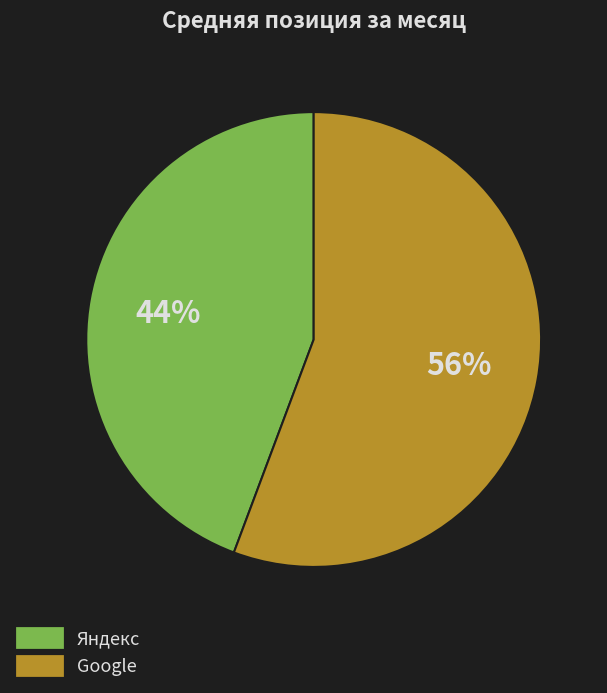

Count the number of slices in the pie.

2